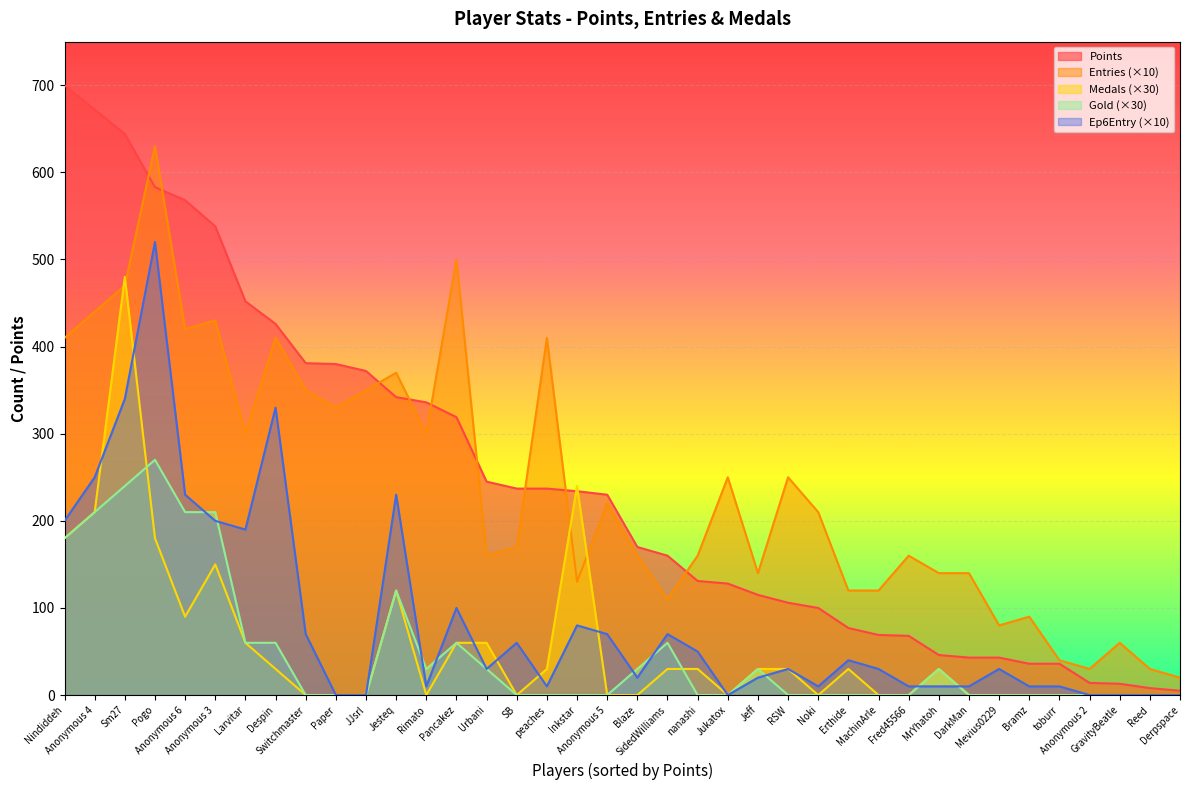

Which category has the highest value across all series?

Nindiddeh